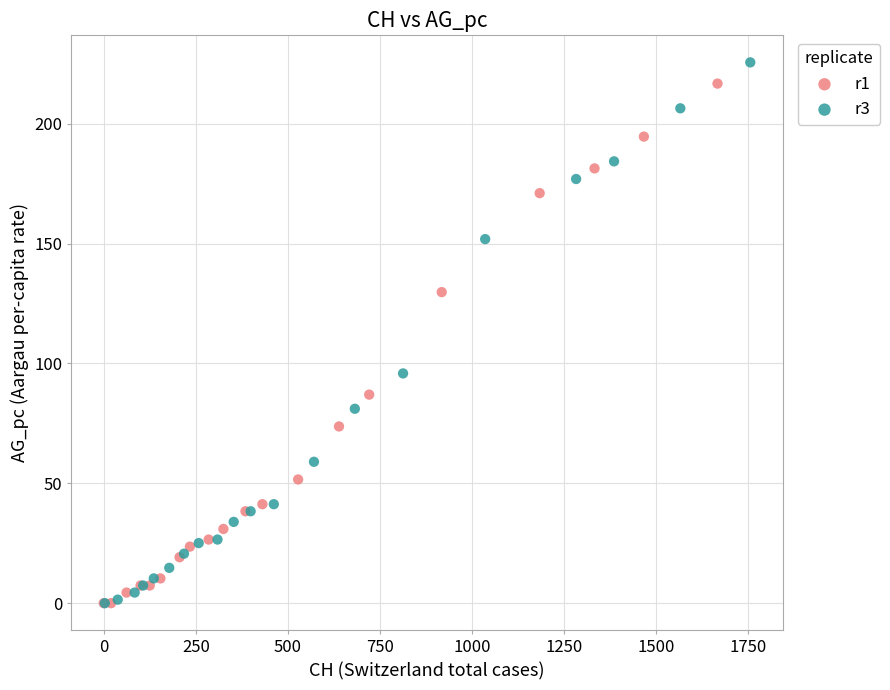

Which series has the widest spread of Y values?

r3